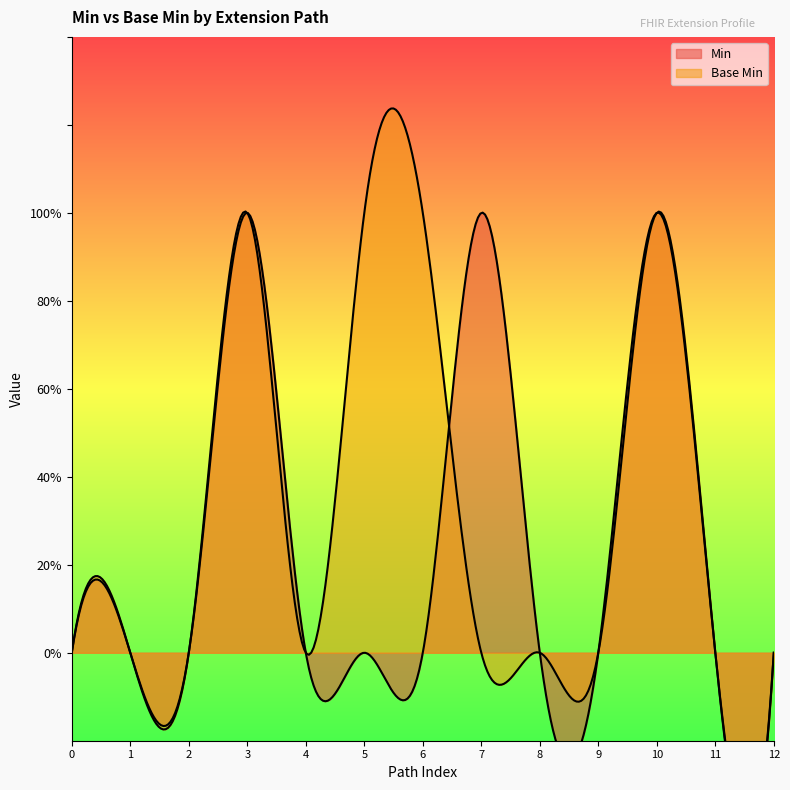

Count the Min values in the range 0 to 1.

13